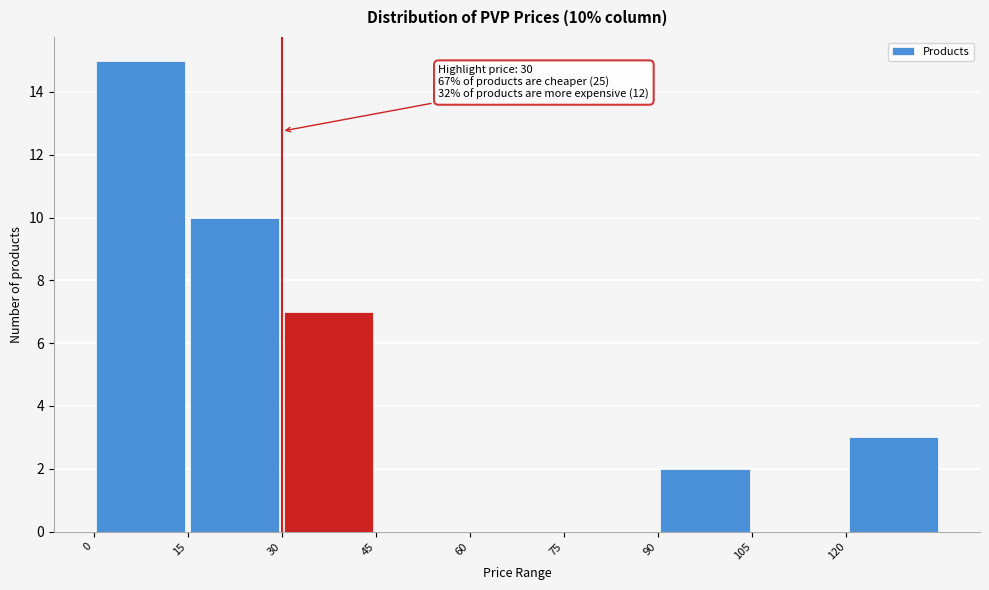

Which range on the x-axis has the tallest bar?

0 to 15